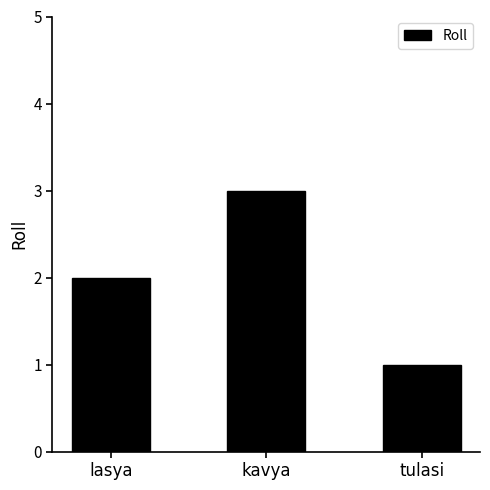

Does the chart contain stacked bars?

No